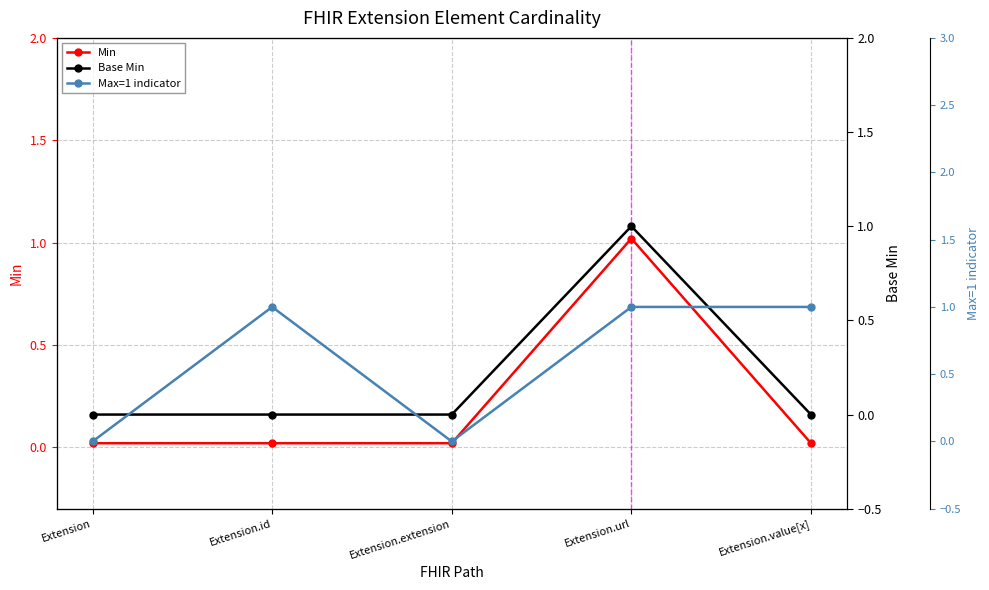

At which category does Max=1 indicator reach its first local valley?

Extension.extension